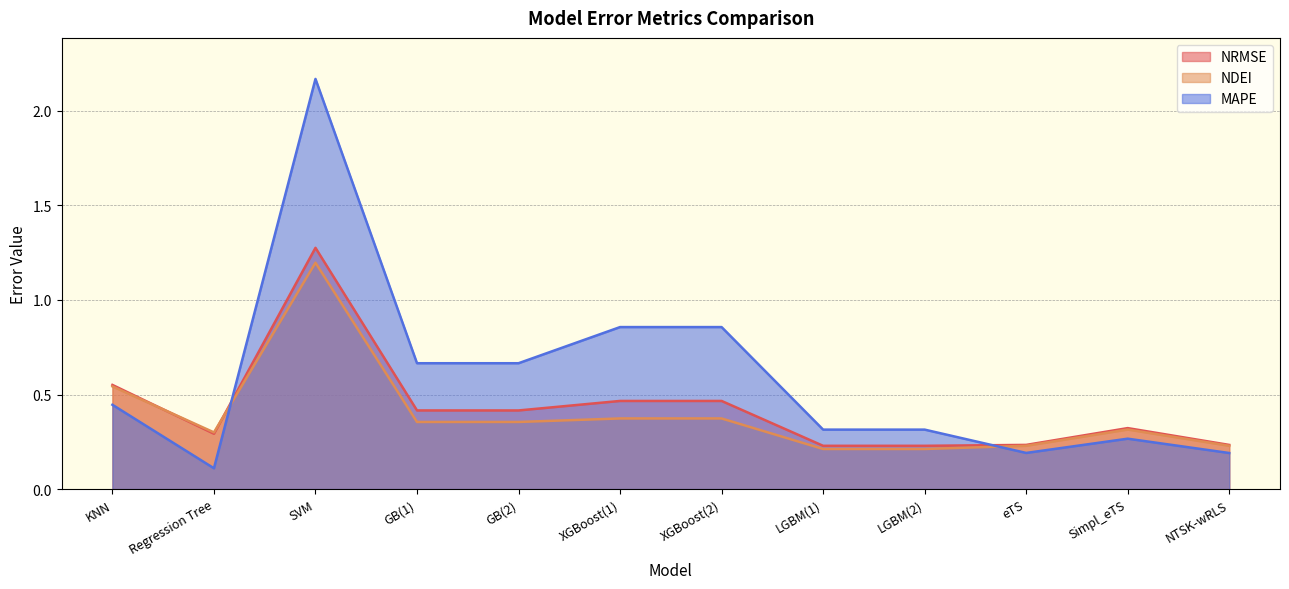

What is the difference between the maximum and second lowest values in the MAPE series?

2.0